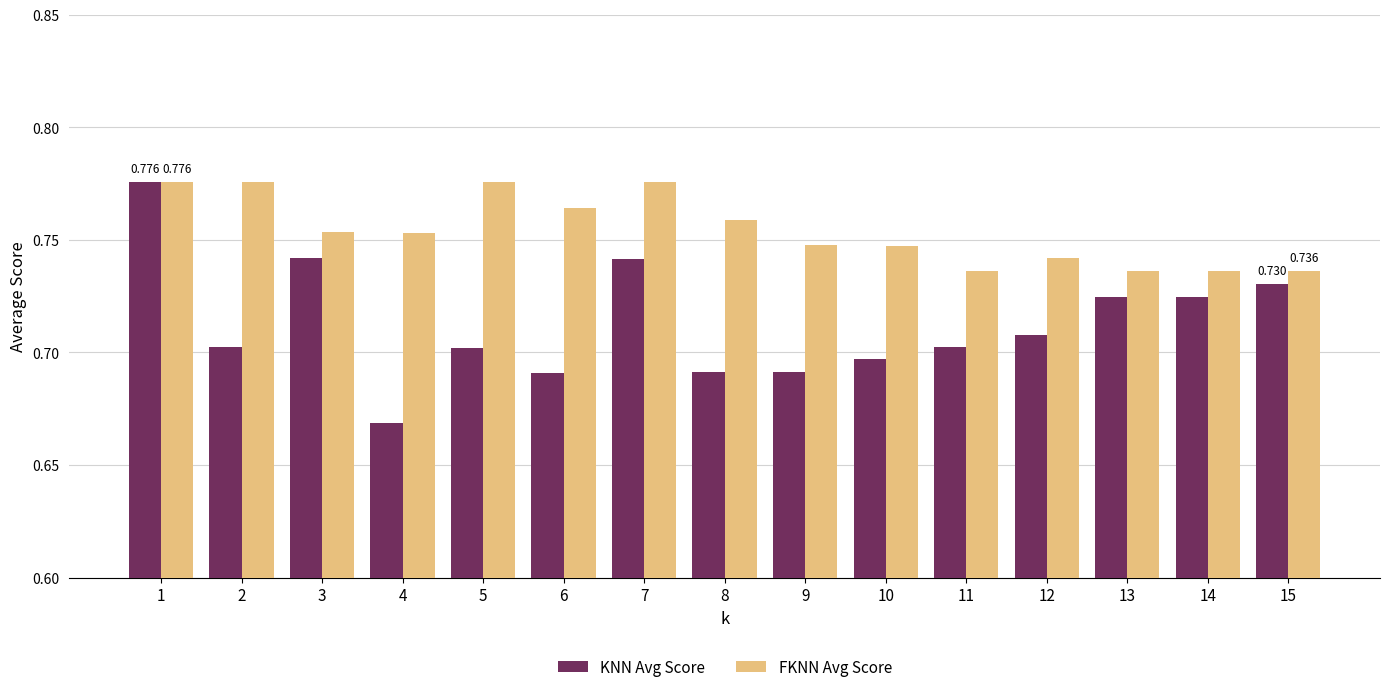

Is it true that FKNN Avg Score equals 0.3 at 11?

False